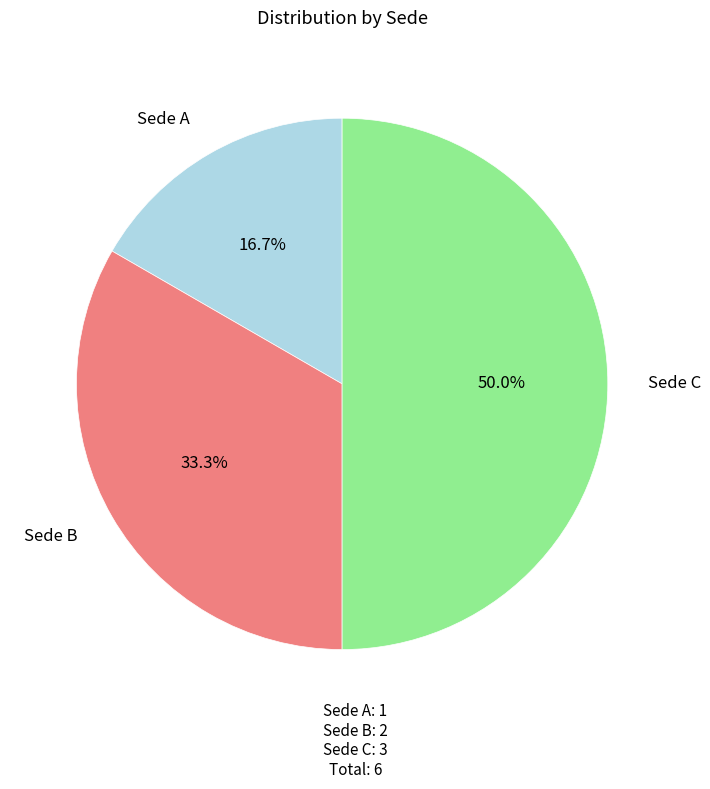

Which category has the biggest portion of the pie?

Sede C